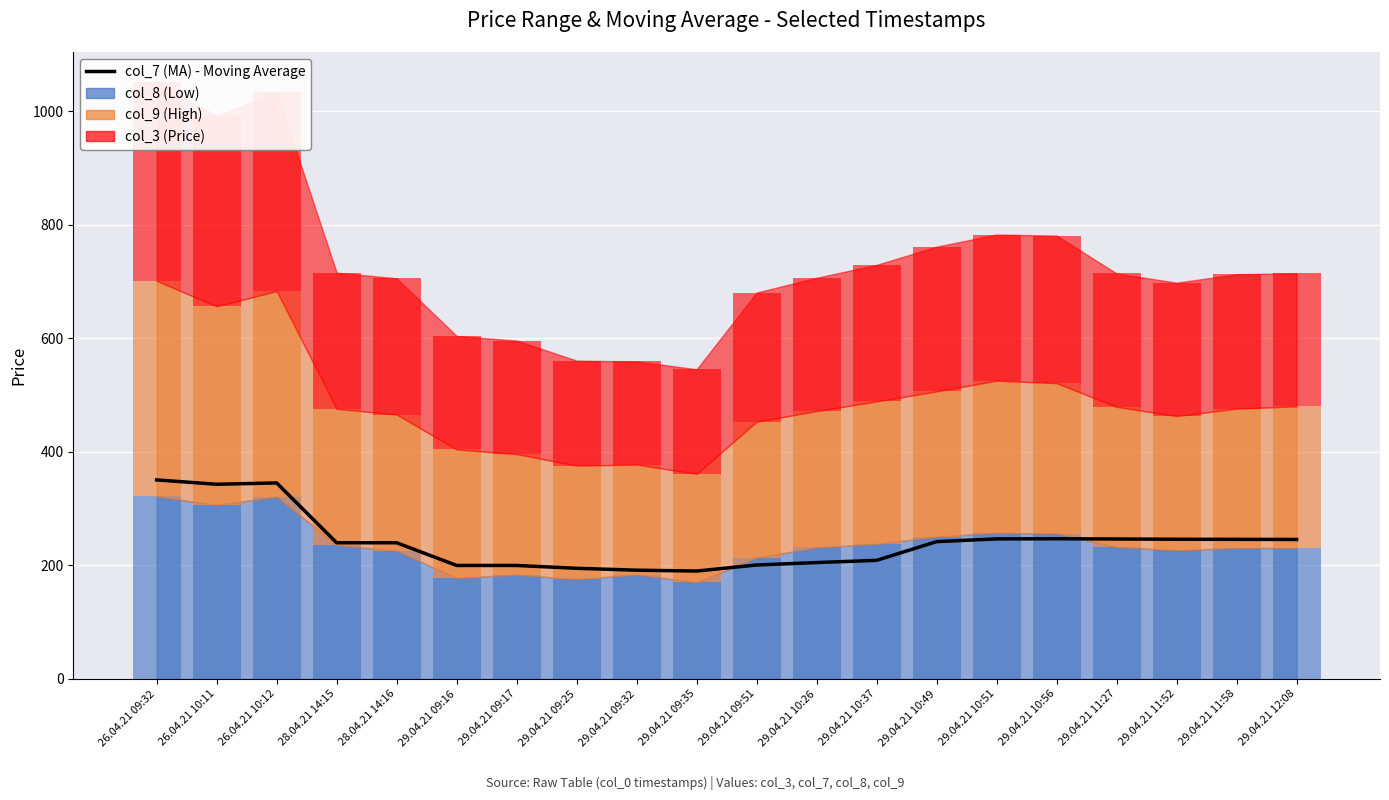

How many data points are above 242?

10